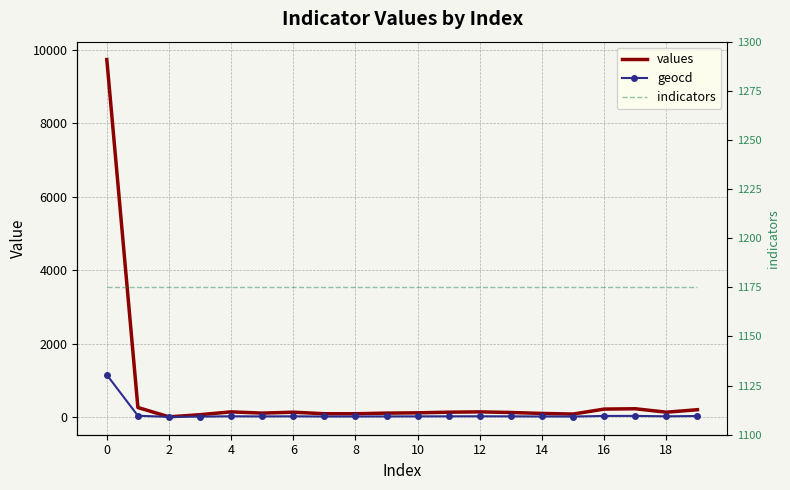

How many data points does each series have?

20